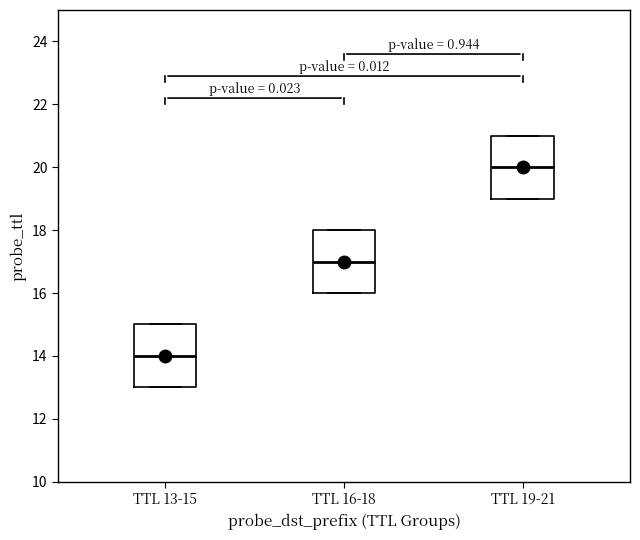

Reading left to right, read every box against the y-axis: the position of its median line, the range the box covers, and the ends of its whiskers. The values are not printed on the chart, so give them approximately, as read against the axis.

TTL 13-15: median 14, box 13 to 15, whiskers 13 to 15
TTL 16-18: median 17, box 16 to 18, whiskers 16 to 18
TTL 19-21: median 20, box 19 to 21, whiskers 19 to 21